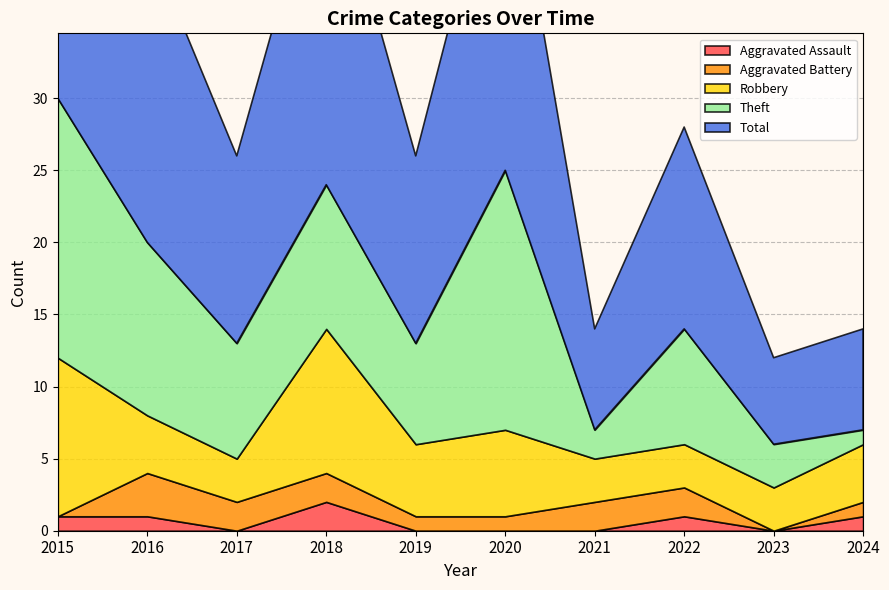

Reading left to right, transcribe all the data shown in this chart.

Aggravated Assault: 1	1	0	2	0	0	0	1	0	1
Aggravated Battery: 0	3	2	2	1	1	2	2	0	1
Robbery: 11	4	3	10	5	6	3	3	3	4
Theft: 18	12	8	10	7	18	2	8	3	1
Total: 30	21	13	24	13	25	7	14	6	7